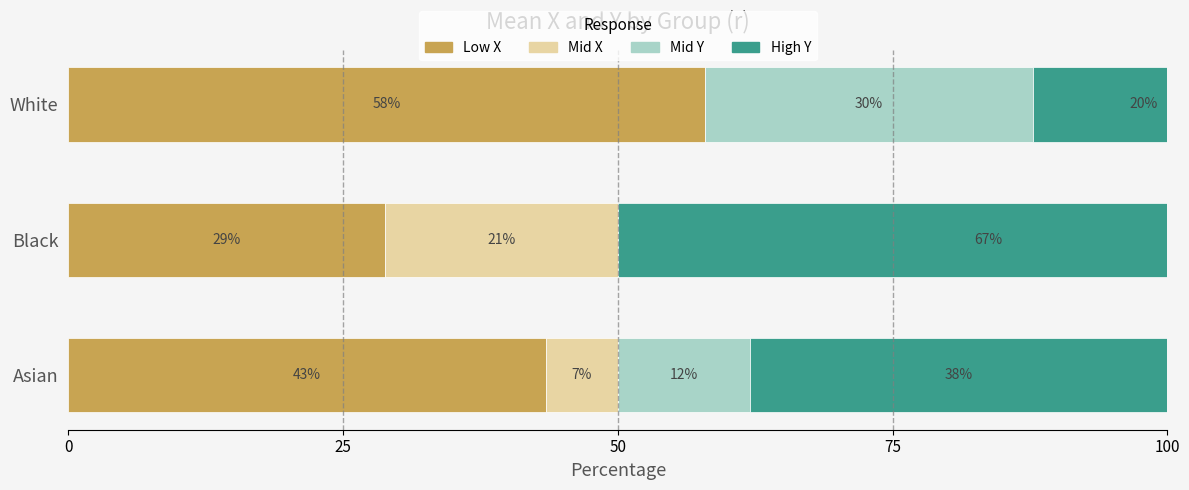

What is the value of the Low X bar at the 2nd from the left?

28.8